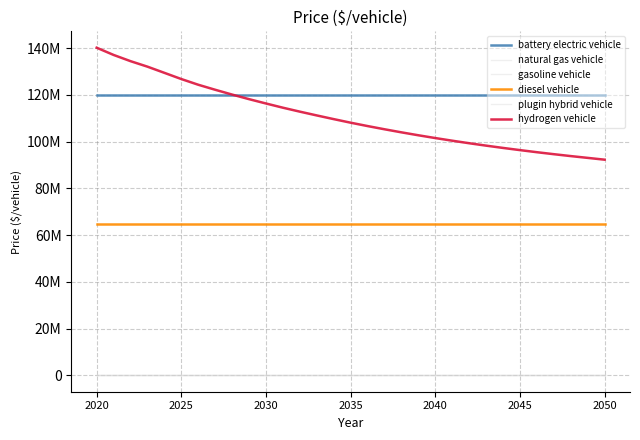

True or false: gasoline vehicle and diesel vehicle cross at least once.

False